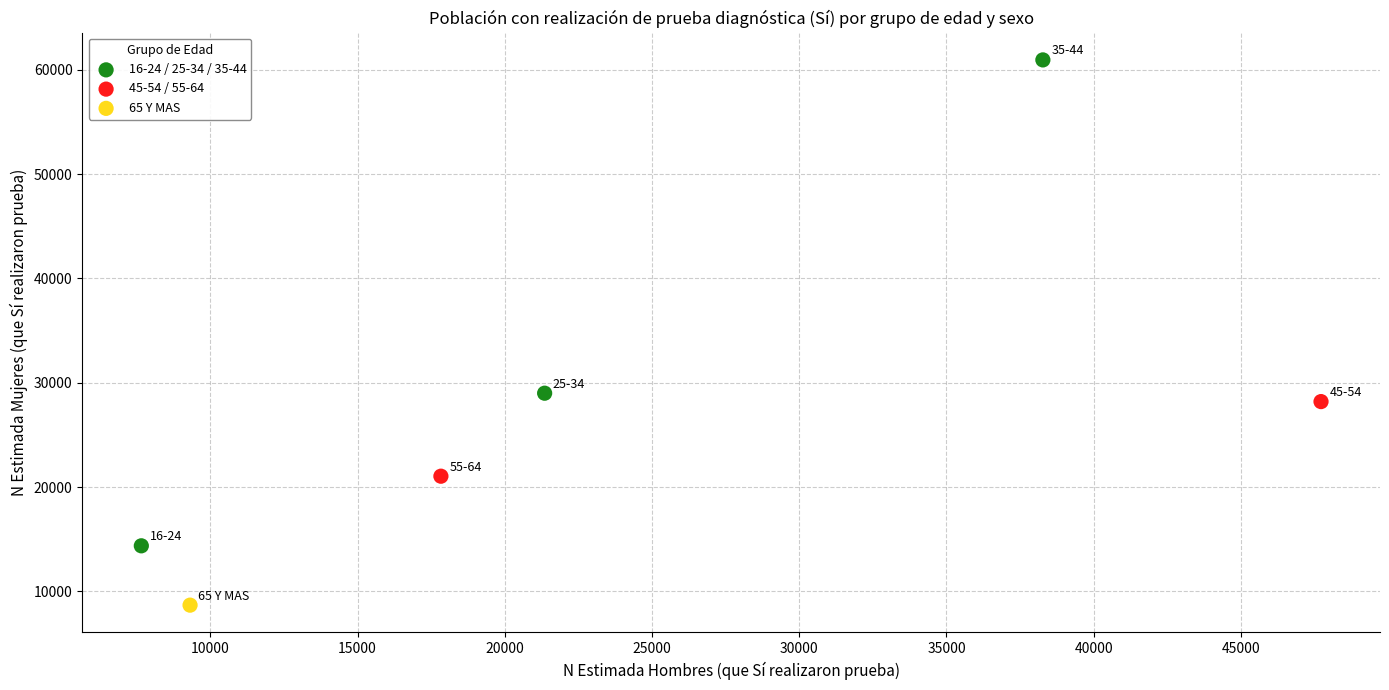

Which series contains the highest Y value?

16-24 / 25-34 / 35-44